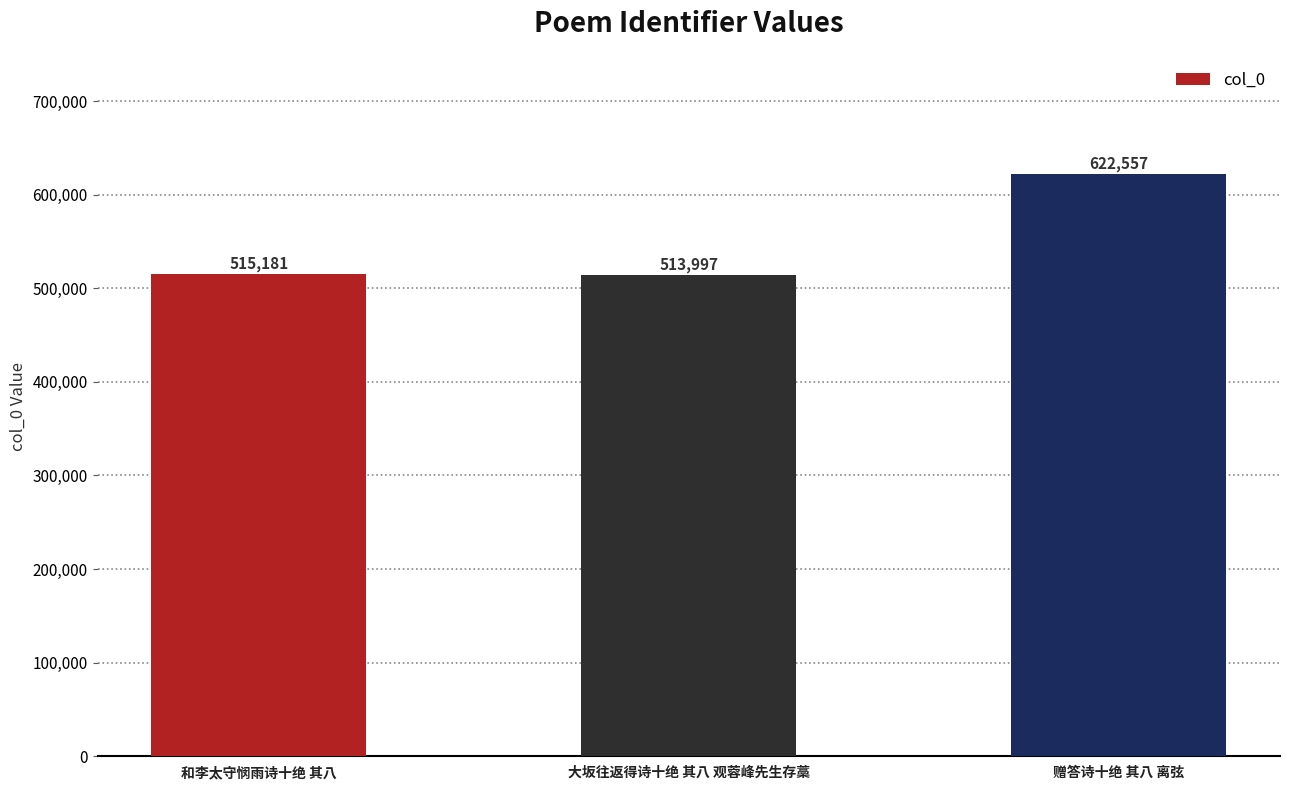

What is the change in value from 大坂往返得诗十绝 其八 观蓉峰先生存藁 to 赠答诗十绝 其八 离弦?

+108560